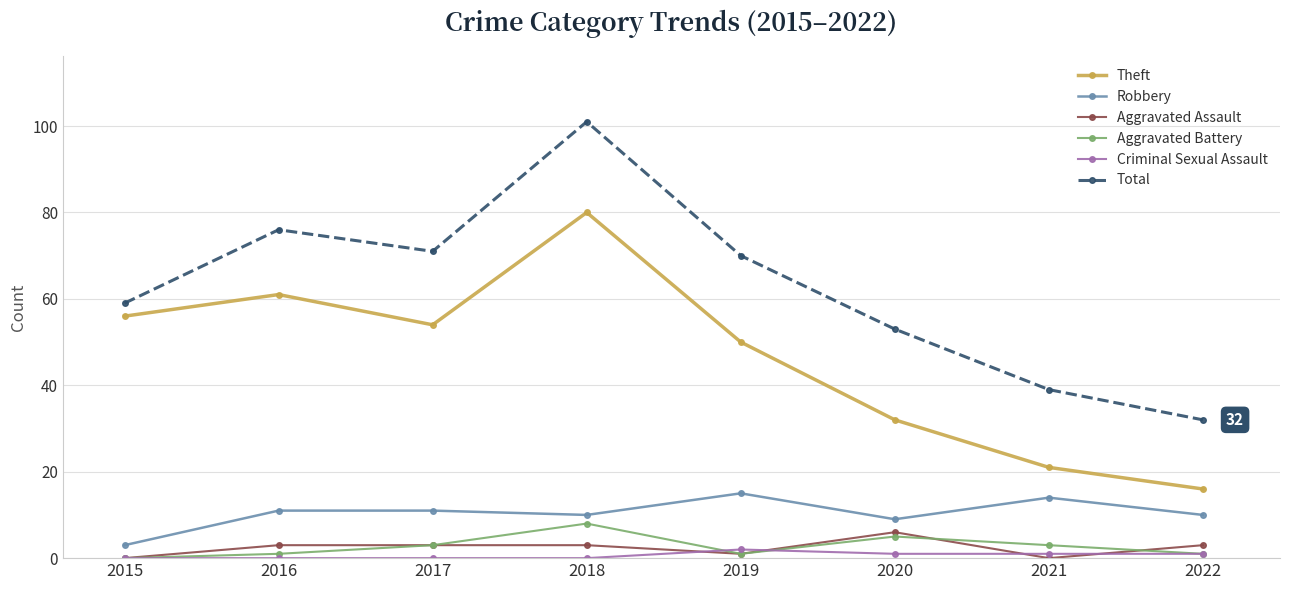

What is the total value across all series at 2021?

78